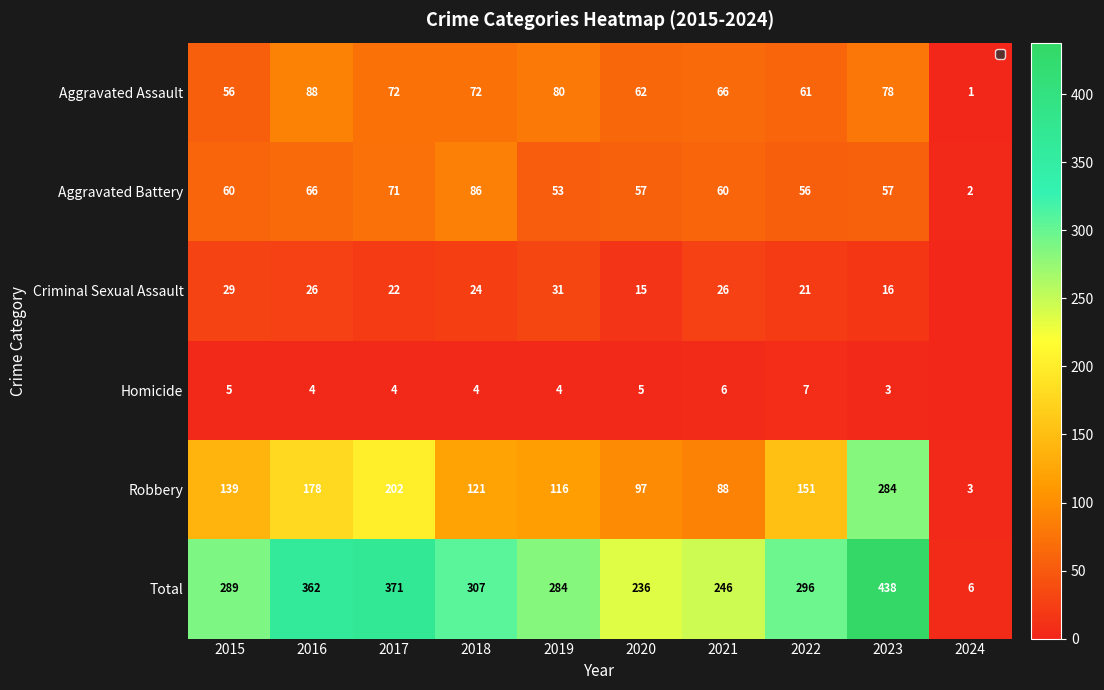

What is the total value across all series at 2022?

592